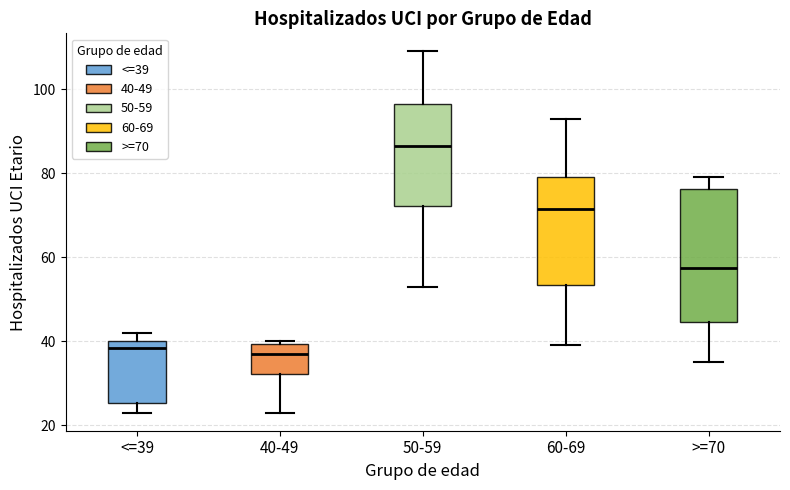

Where does the upper whisker of the box for 50-59 end on the y-axis? The values are not printed on the chart, so give them approximately, as read against the axis.

110